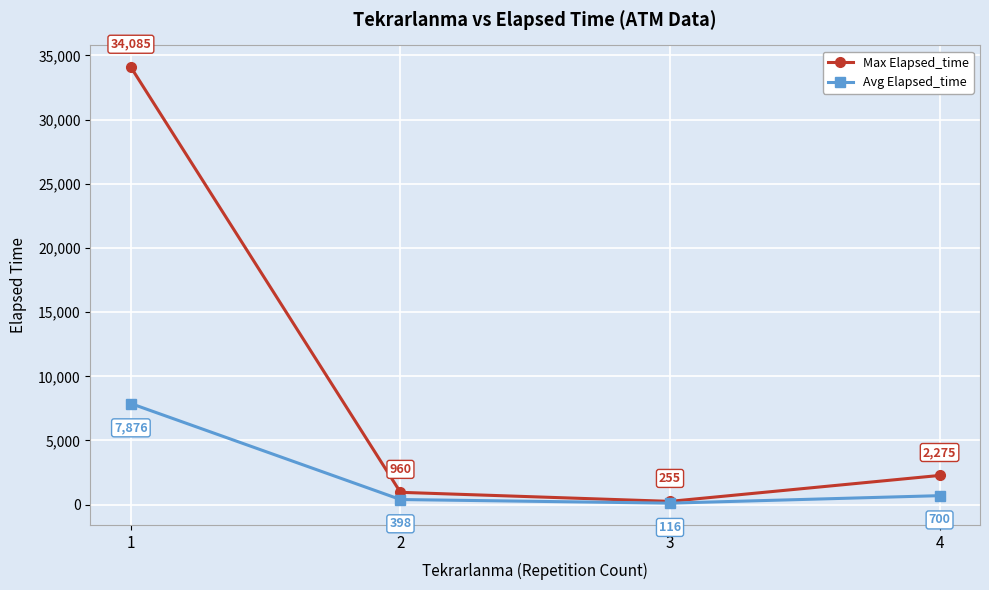

What is the spread (max minus min) of values at 1?

26209.0